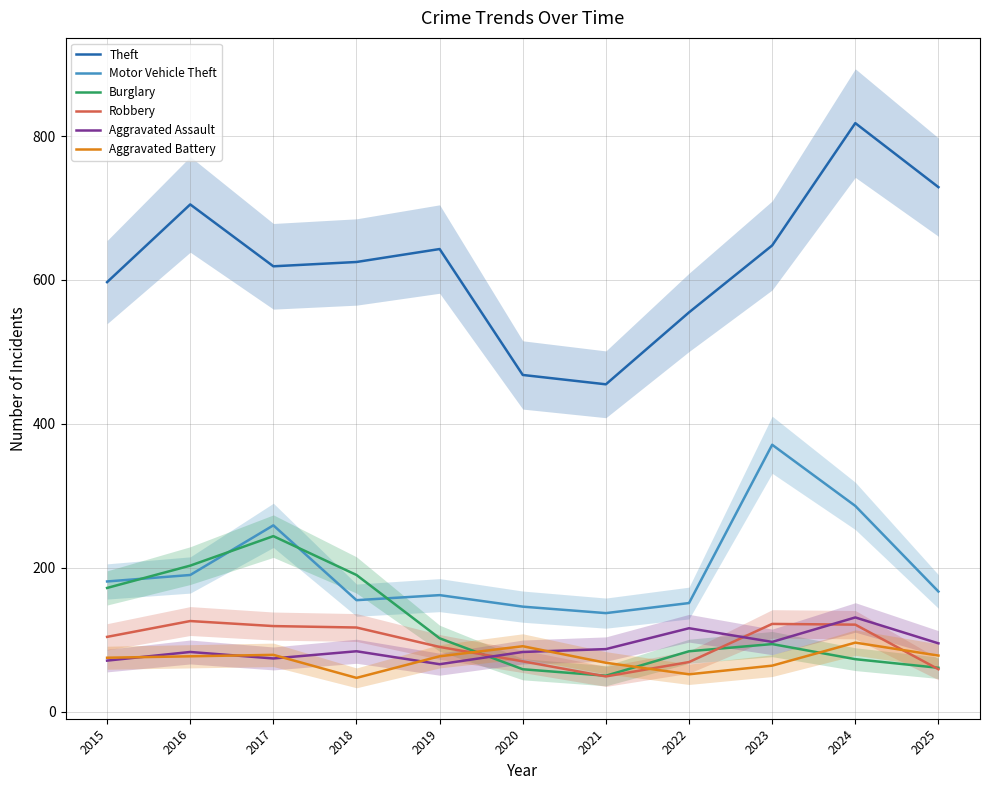

Reading left to right, list all the values displayed in this chart.

Theft: 597	705	619	625	643	468	455	555	648	818	729
Motor Vehicle Theft: 181	190	259	155	162	146	137	151	371	286	167
Burglary: 172	203	244	190	102	59	50	84	94	73	61
Robbery: 104	126	119	117	90	70	49	69	122	121	59
Aggravated Assault: 71	83	74	84	66	83	87	116	97	131	95
Aggravated Battery: 75	77	79	47	77	91	68	52	64	96	78